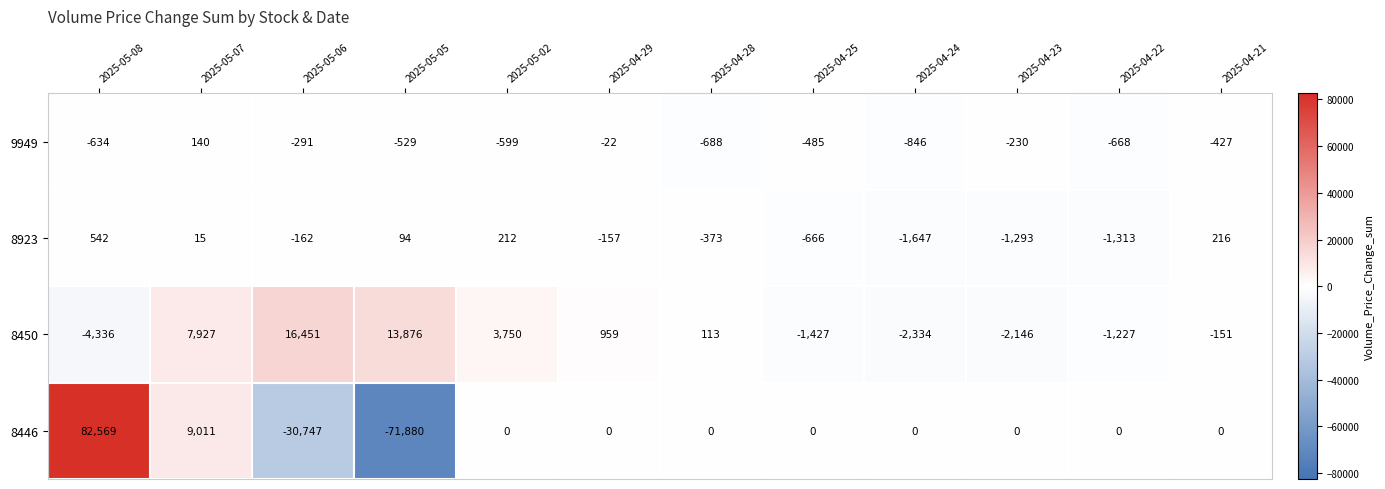

List the series in order of their peak value, highest first.

8446, 8450, 8923, 9949